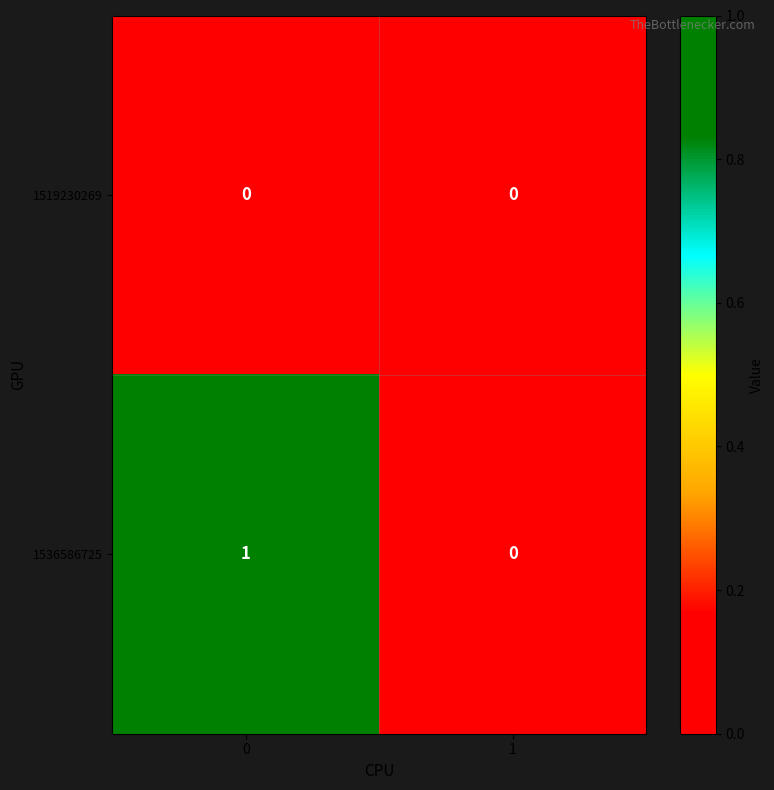

Reading left to right, list all the values displayed in this chart.

1519230269: 0=0	1=0
1536586725: 0=1	1=0